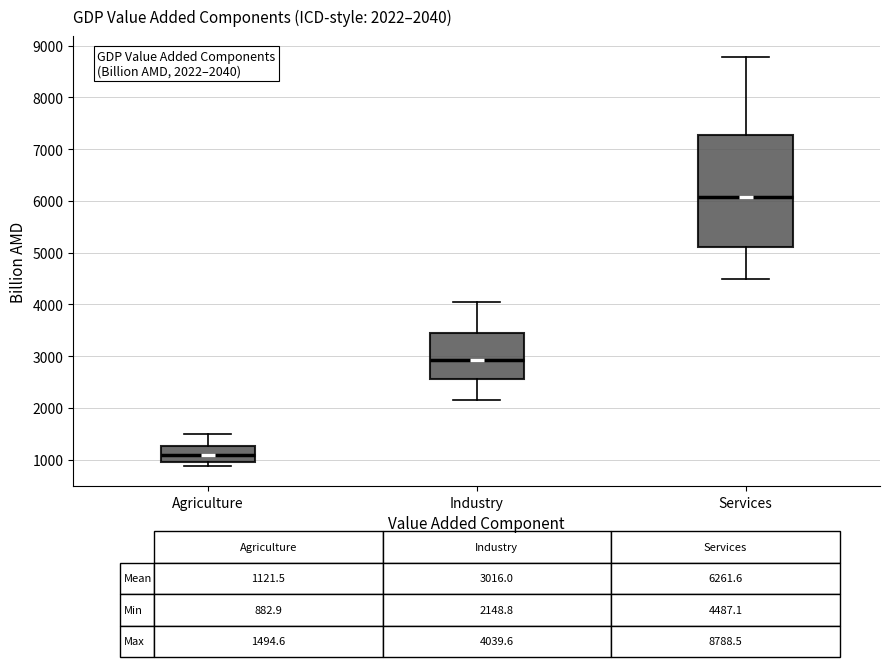

Which box is the tallest, from its lower edge to its upper edge?

Services